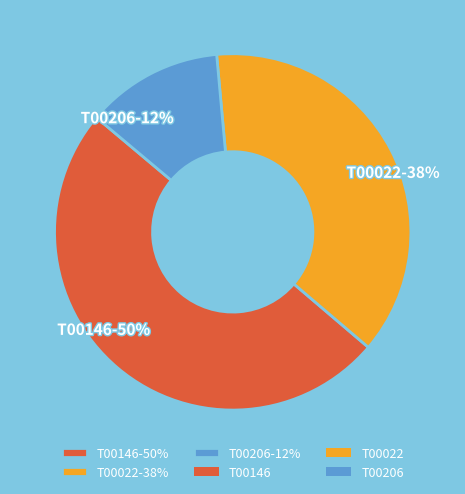

To the nearest percent, what portion does T00206 represent?

12%